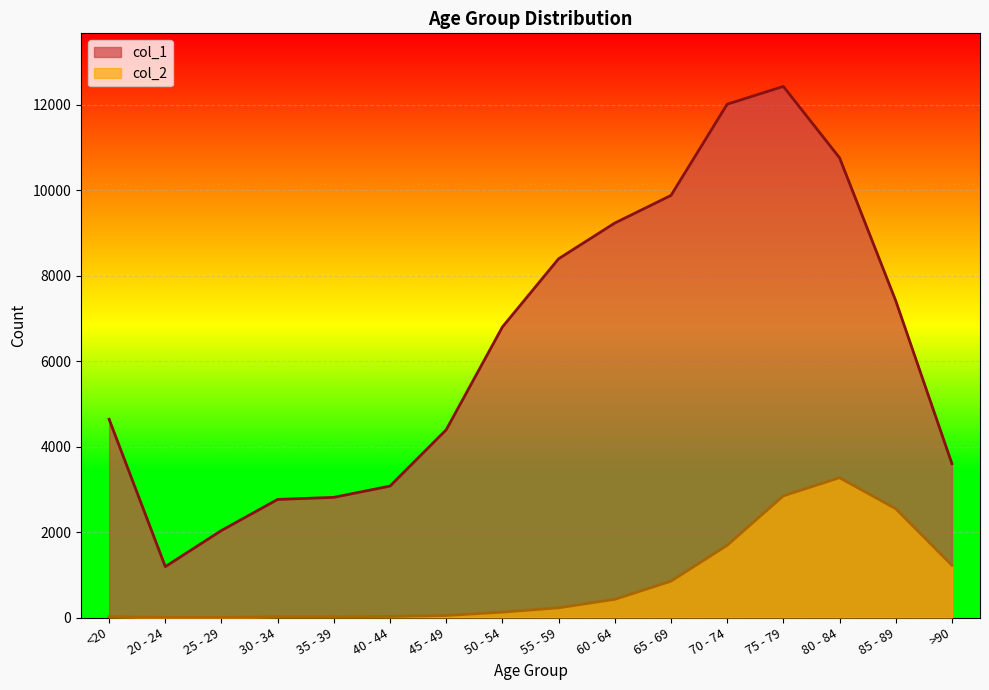

List the labels in order of col_2 value, largest first.

80 - 84, 75 - 79, 85 - 89, 70 - 74, >90, 65 - 69, 60 - 64, 55 - 59, 50 - 54, 45 - 49, 40 - 44, <20, 35 - 39, 30 - 34, 20 - 24, 25 - 29